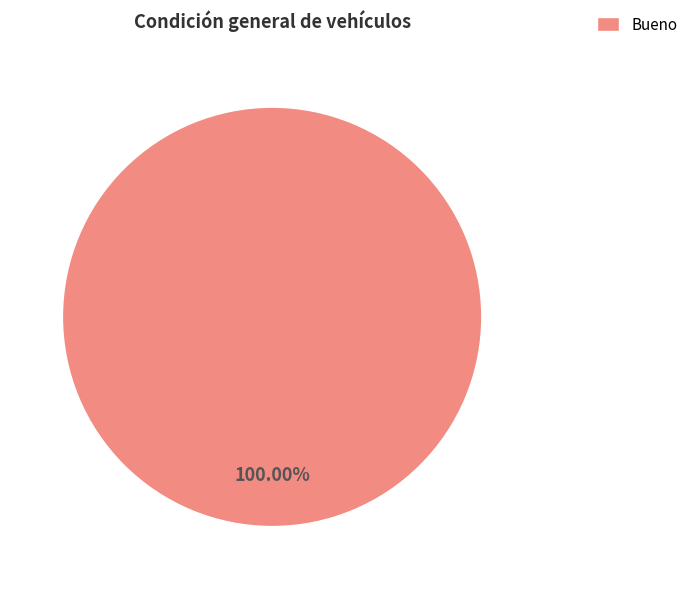

Is there a majority slice in this chart?

Yes